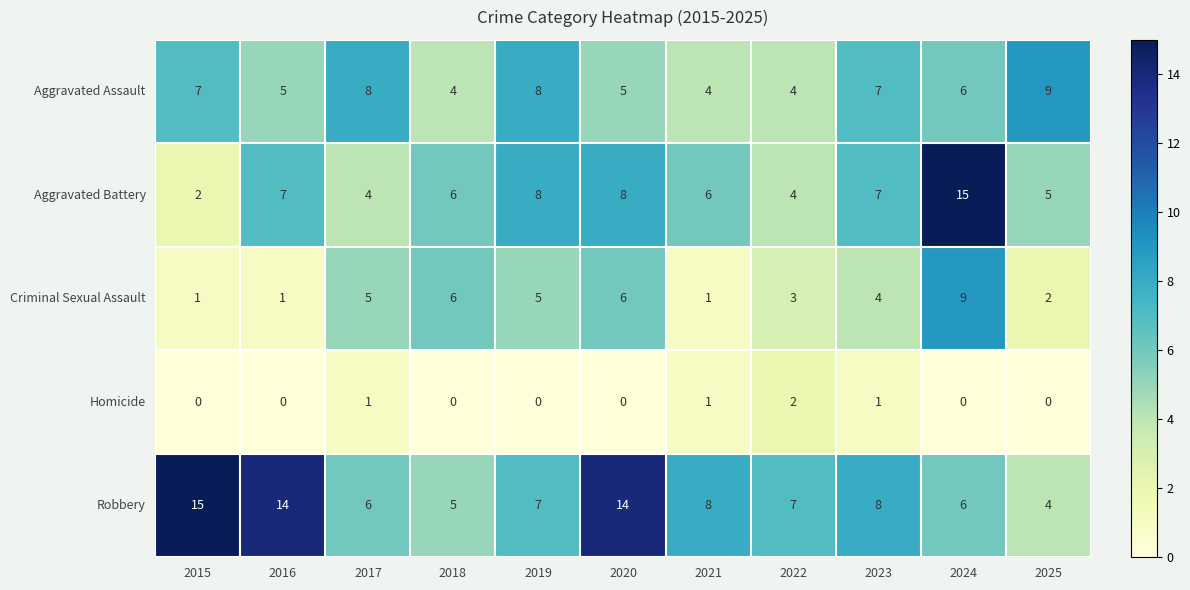

The value of Criminal Sexual Assault at 2018 is 3. True or false?

False